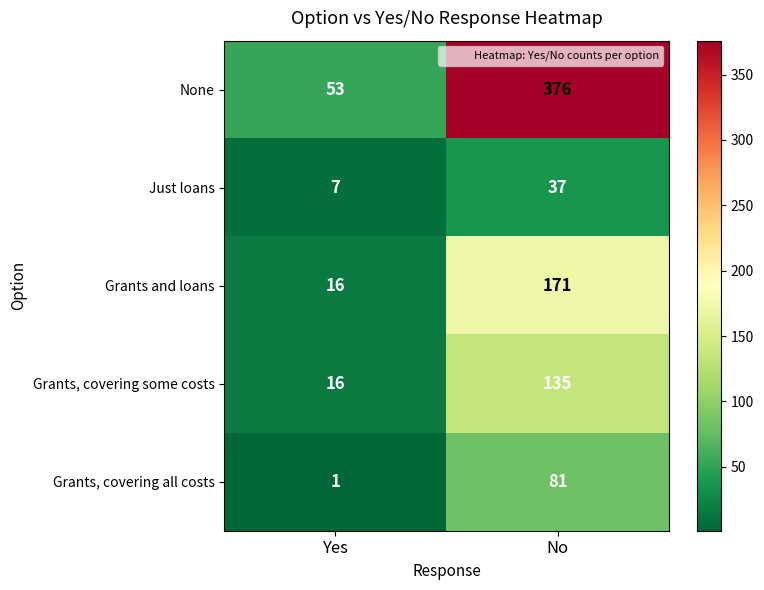

What is the sum of all Grants, covering some costs values?

151